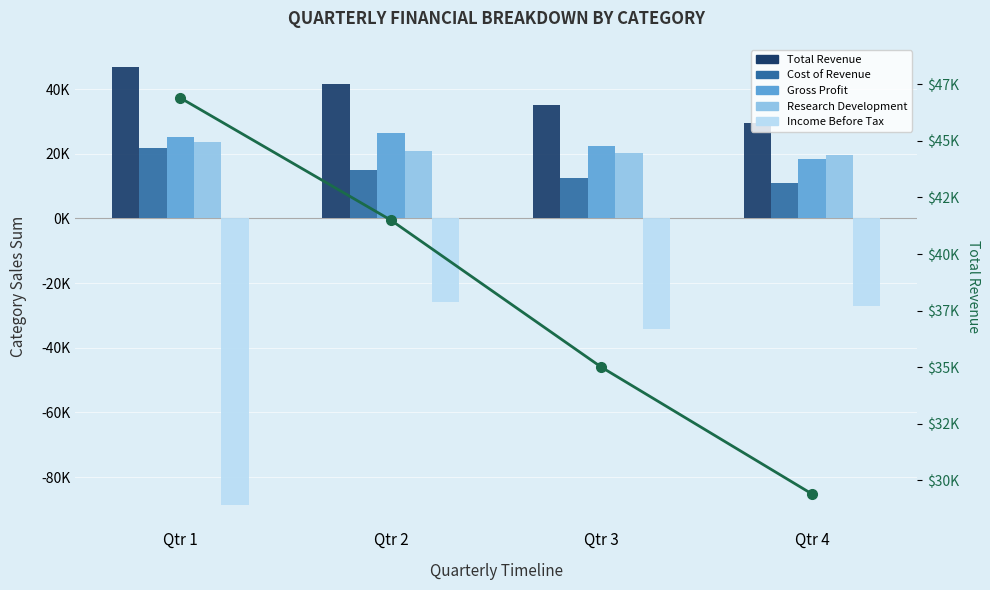

Which has a higher value, Qtr 2 or Qtr 1?

Qtr 1